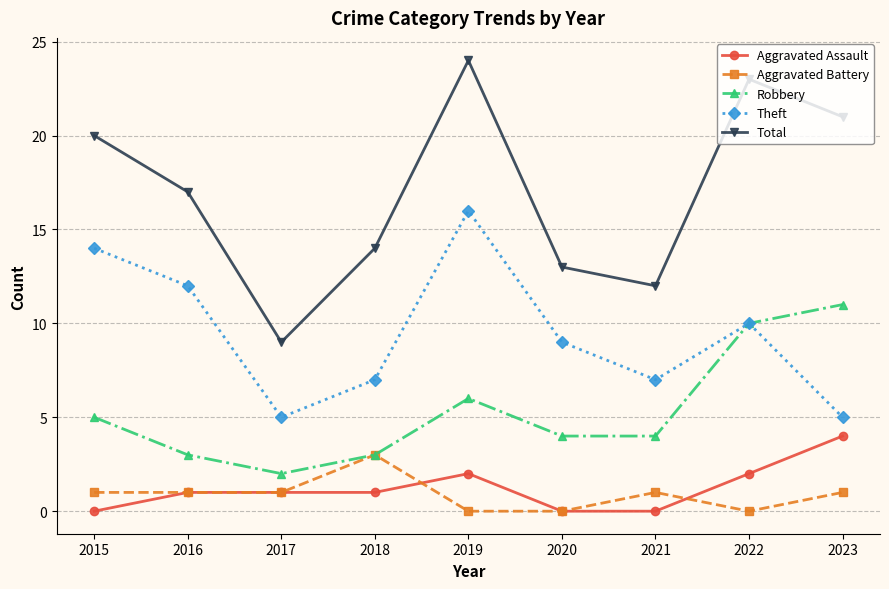

At which category is the sum across all series the highest?

2019